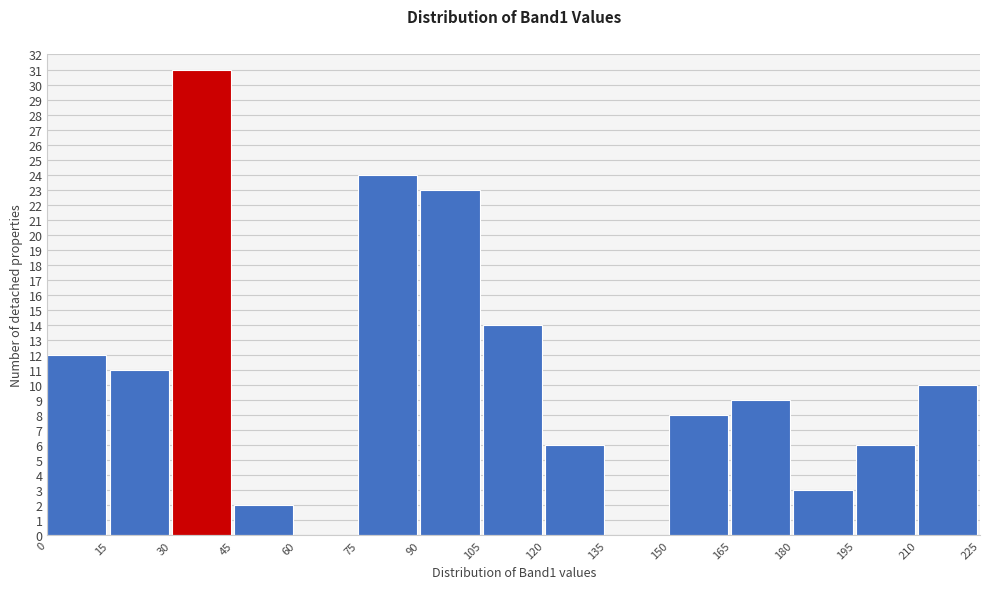

Reading left to right, list every bar in this chart as the range it spans on the x-axis followed by its height. The values are not printed on the chart, so give them approximately, as read against the axis.

0 to 15: 12
15 to 30: 11
30 to 45: 31
45 to 60: 2
60 to 75: 0
75 to 90: 24
90 to 105: 23
105 to 120: 14
120 to 135: 6
135 to 150: 0
150 to 165: 8
165 to 180: 9
180 to 195: 3
195 to 210: 6
210 to 225: 10